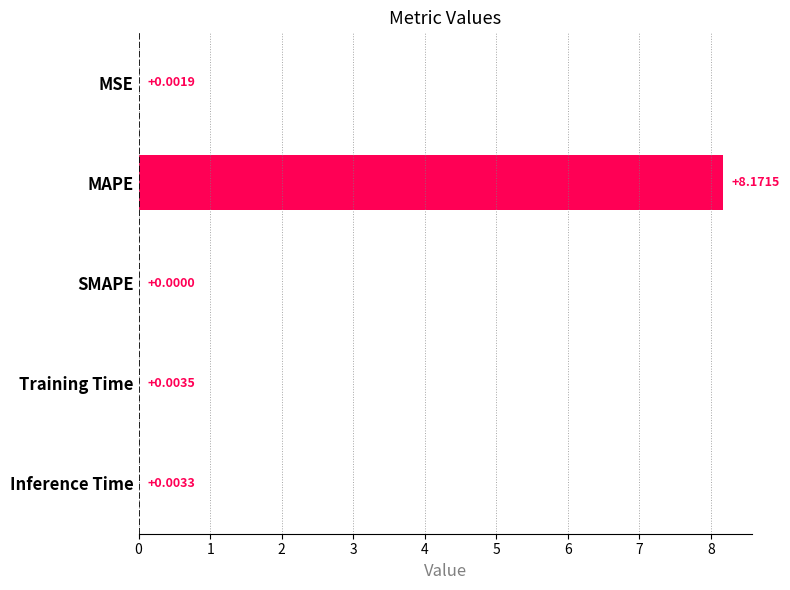

Which has a higher value, MSE or Training Time?

Training Time